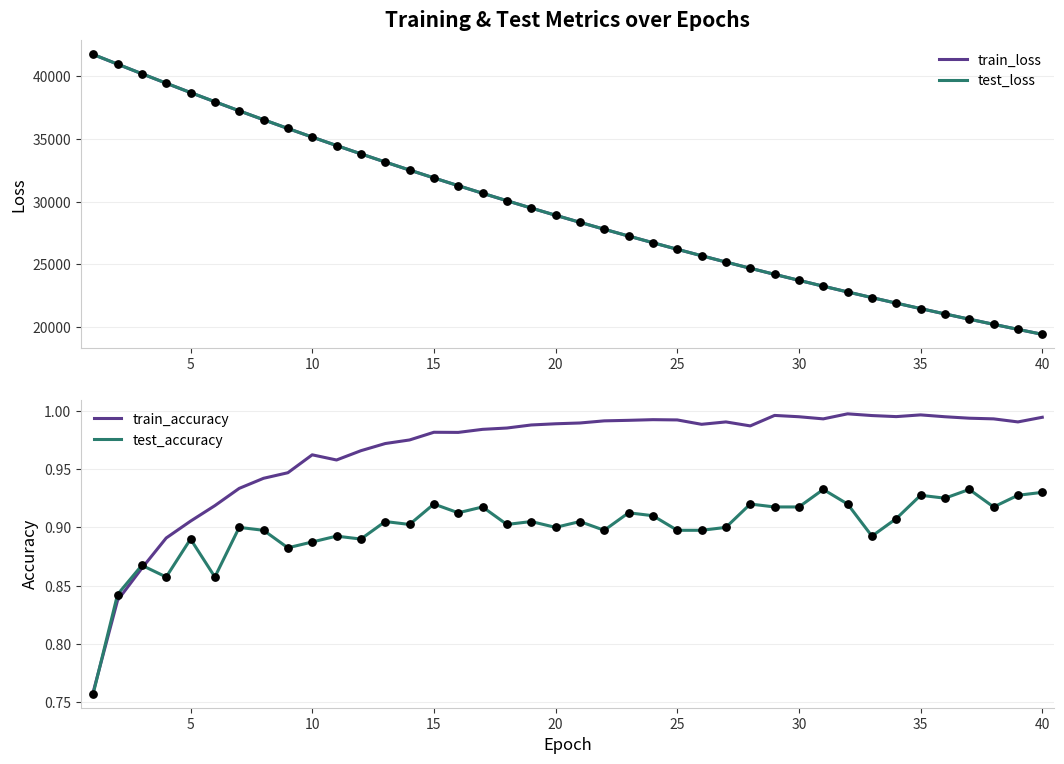

What are all the series names shown in the legend?

train_loss, test_loss, train_accuracy, test_accuracy